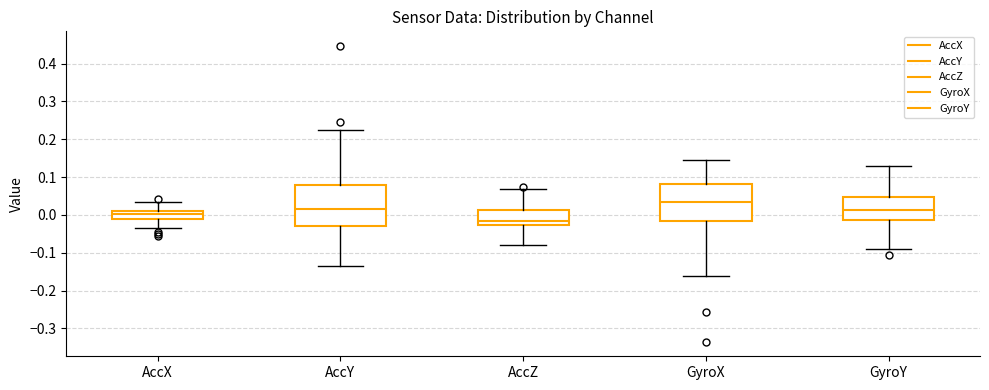

Which box is the tallest, from its lower edge to its upper edge?

AccY